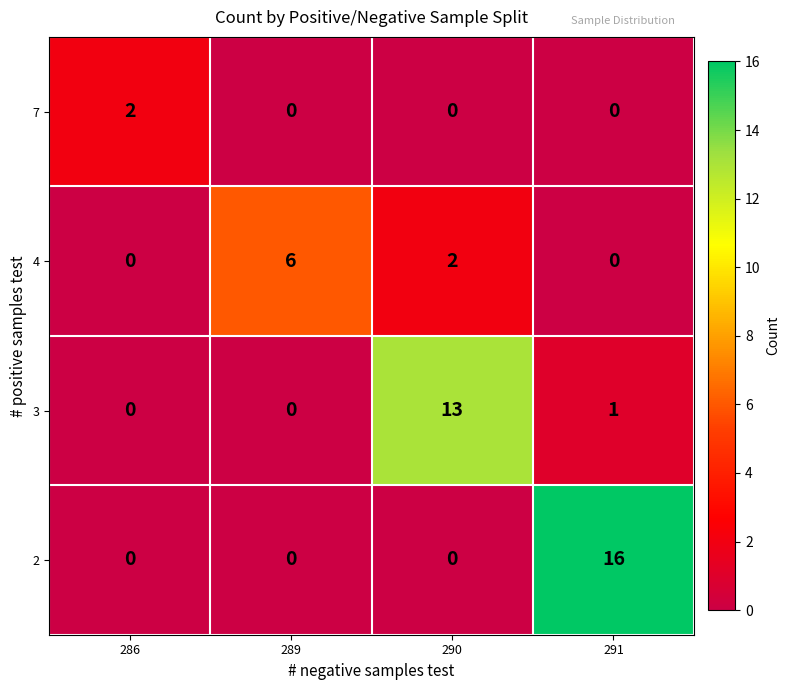

The 7 series shows -1 at 291. True or false?

False